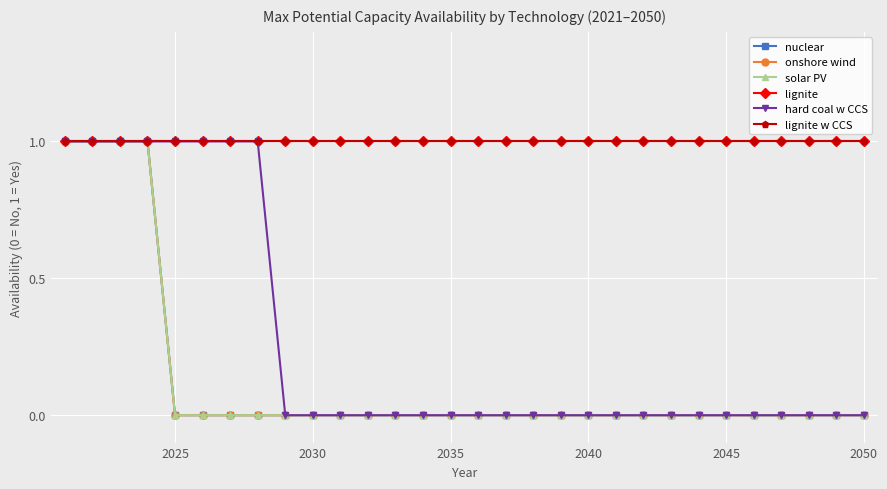

True or false: lignite and lignite w CCS cross at least once.

False